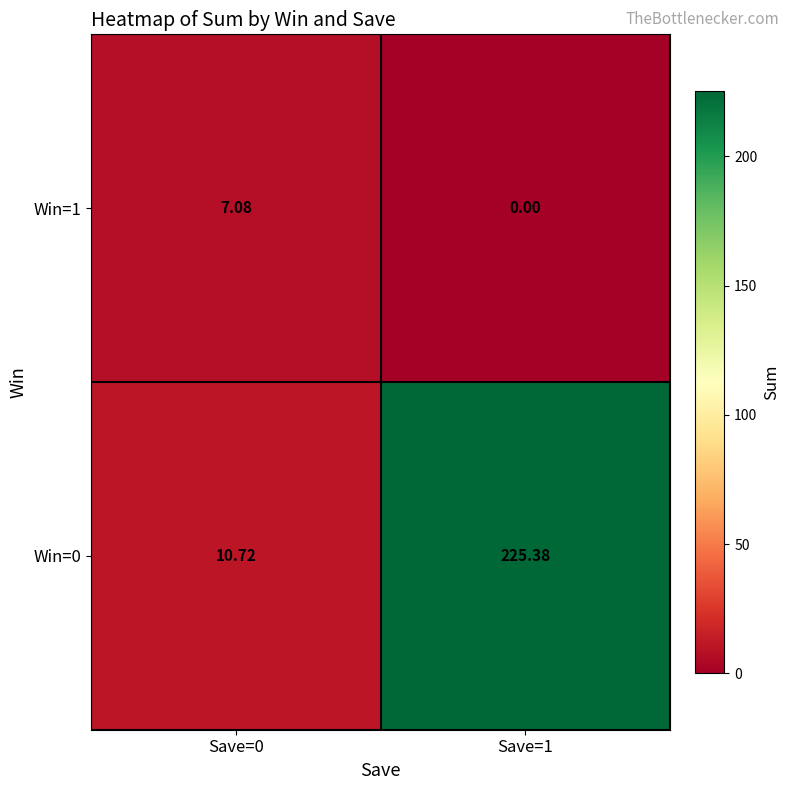

Is the value of Win=0 at Save=1 greater than the value of Win=1 at Save=0?

Yes